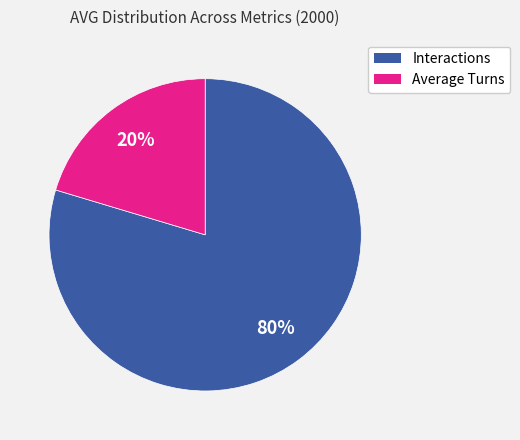

Between Average Turns and Interactions, which is larger?

Interactions